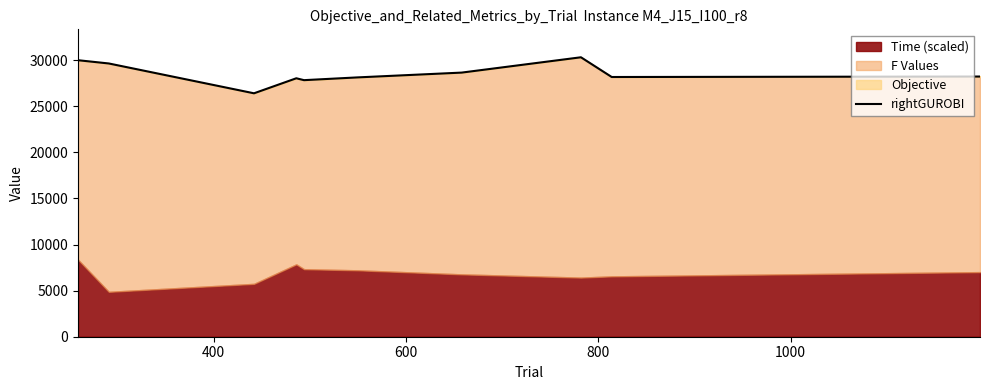

What is the minimum value for rightGUROBI?

26400.0